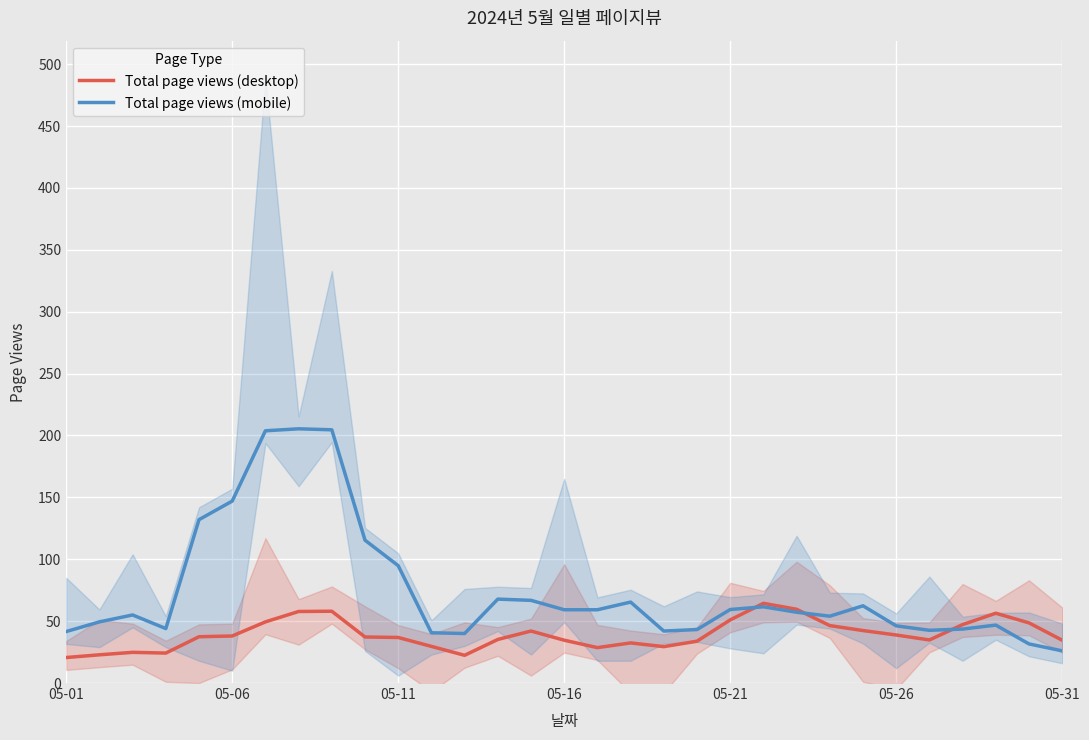

What is the difference between the highest and lowest values at 8?

146.6